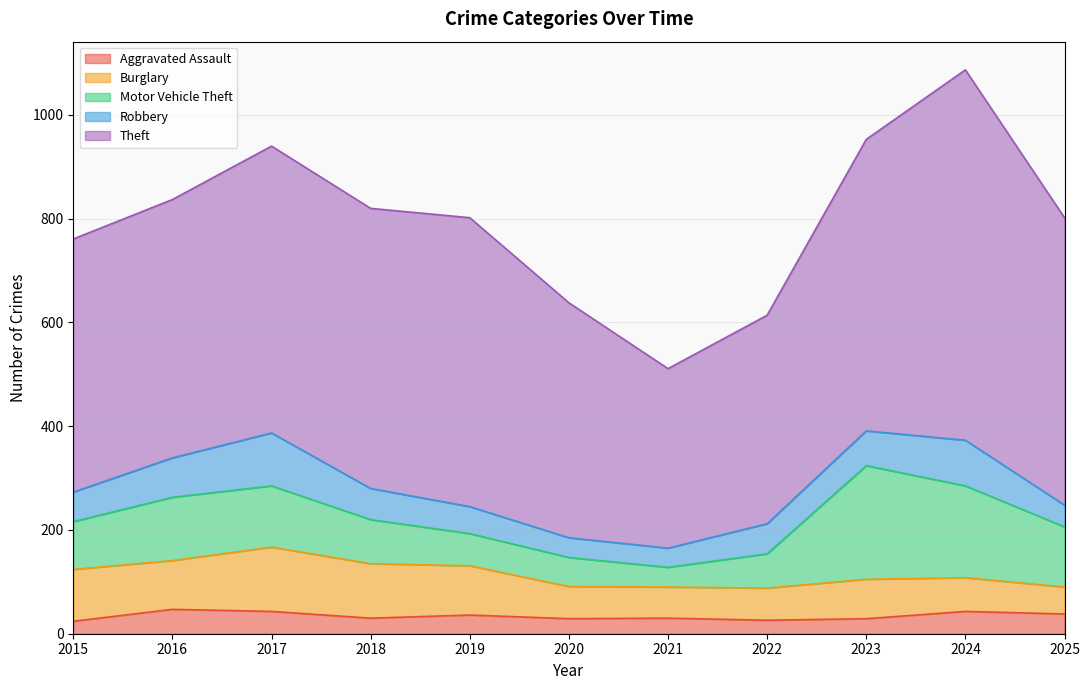

Reading left to right, transcribe all the data shown in this chart.

Aggravated Assault: 24	47	43	30	36	29	30	26	29	43	38
Burglary: 100	94	124	105	95	62	60	62	76	65	52
Motor Vehicle Theft: 92	122	118	85	62	56	38	66	219	177	116
Robbery: 57	76	102	60	52	38	37	58	67	88	42
Theft: 488	498	553	540	557	453	346	402	562	714	554